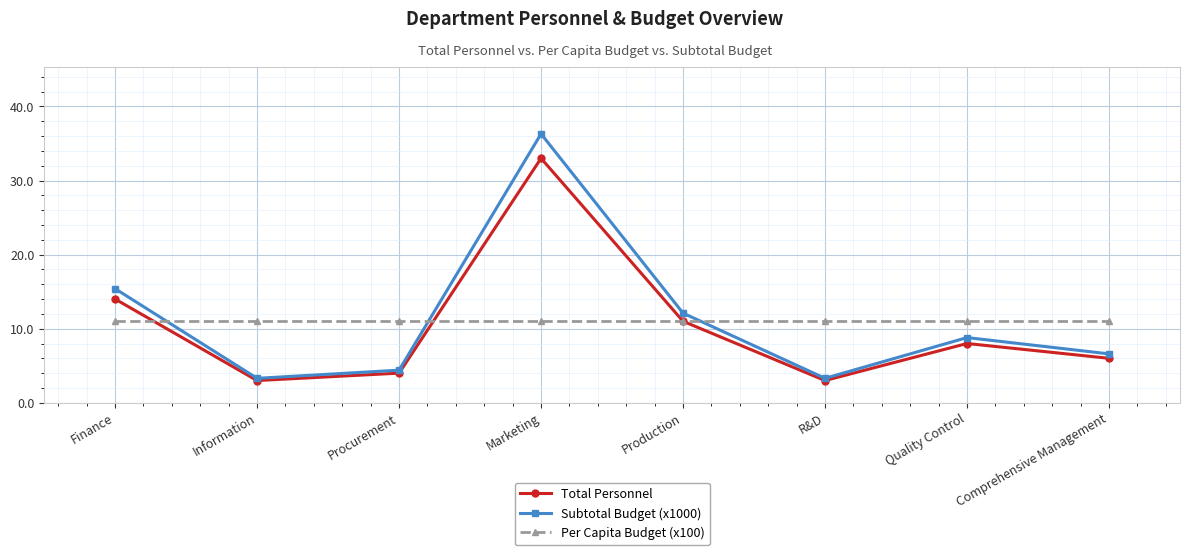

Count the number of data series in this chart.

3